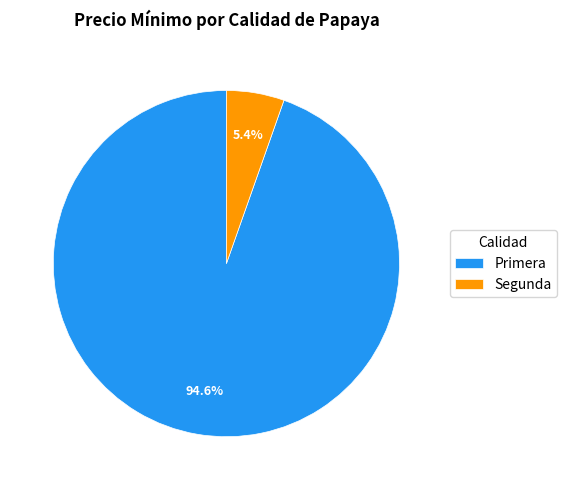

How many segments does this pie chart have?

2